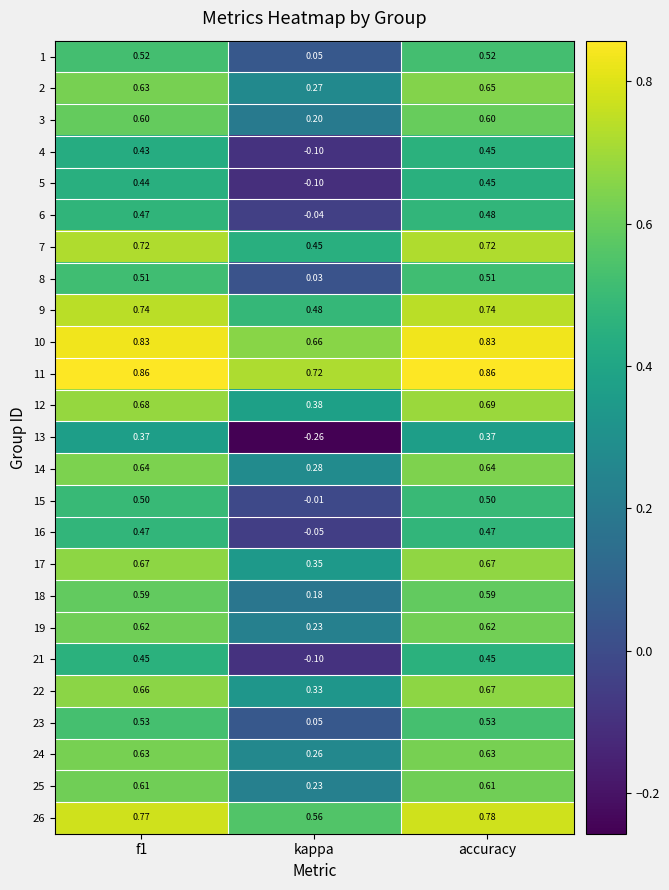

Which category has the lowest value in the 2 series?

kappa